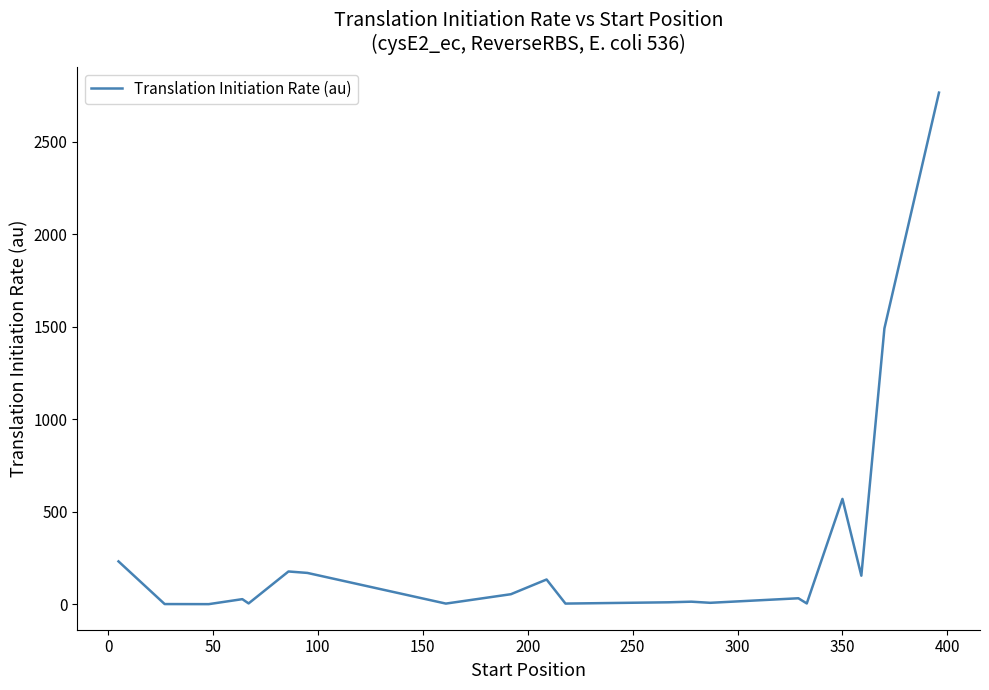

What is the maximum value shown in the chart?

2765.8